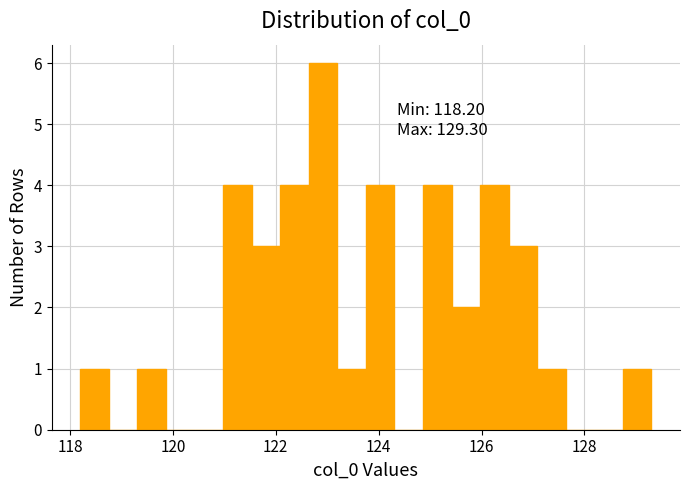

Around what value on the x-axis is the tallest bar? Give the approximate position of its centre, as read against the axis.

123.0